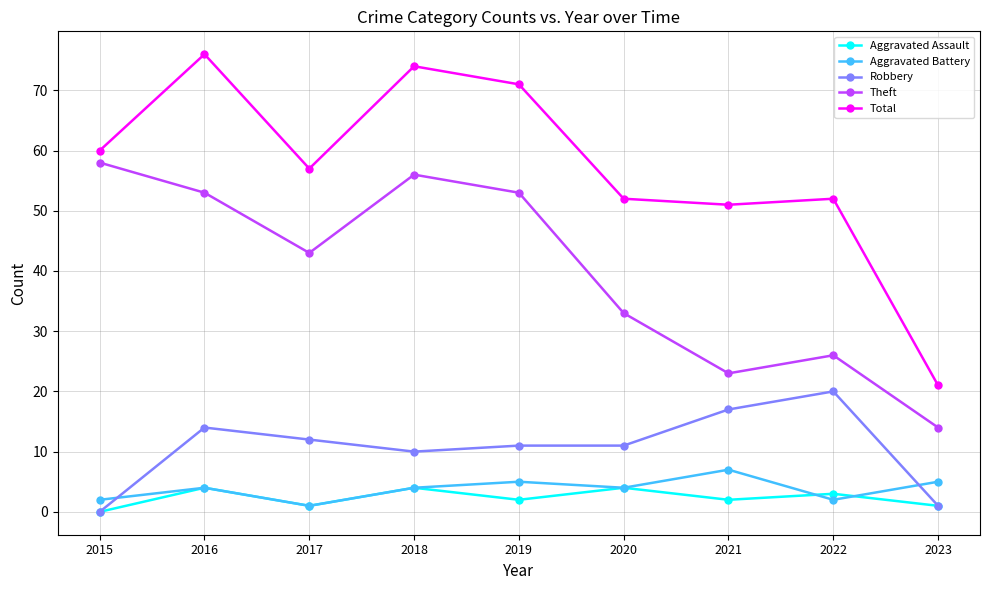

Is it true that Total equals 107 at 2016?

False